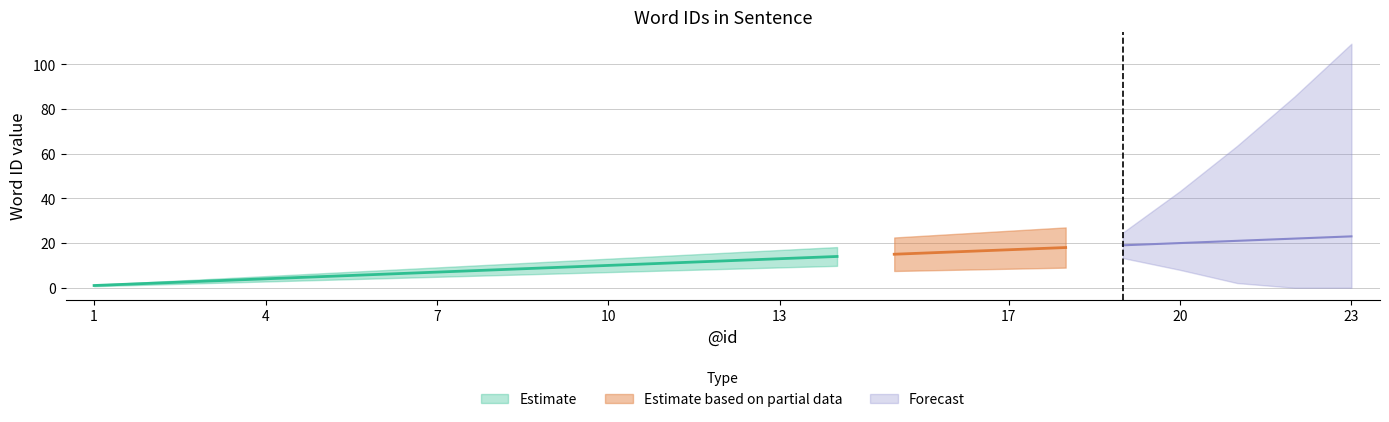

Is this an area chart (filled region under the line)?

No